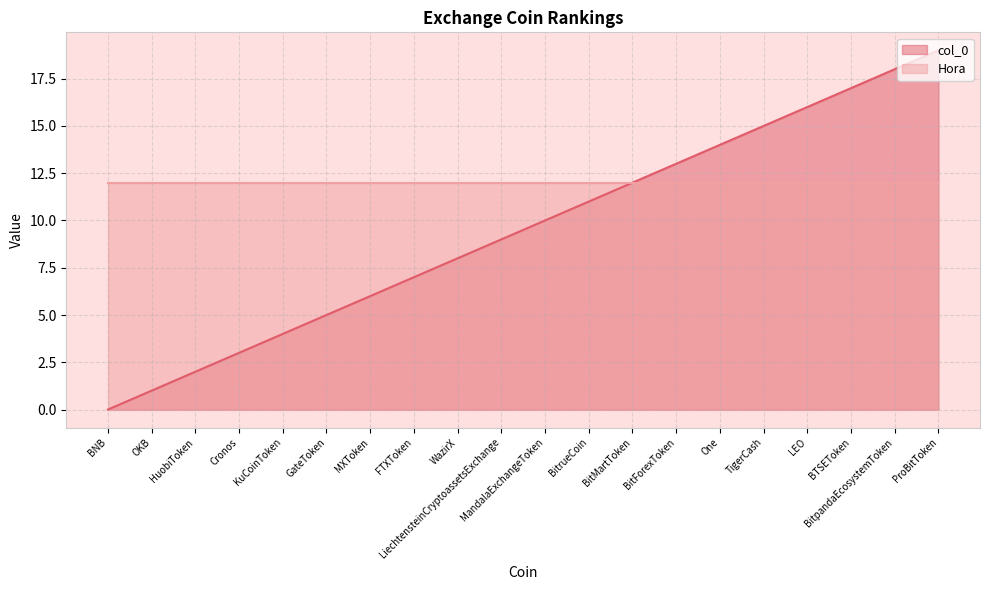

What is the greatest value displayed?

19